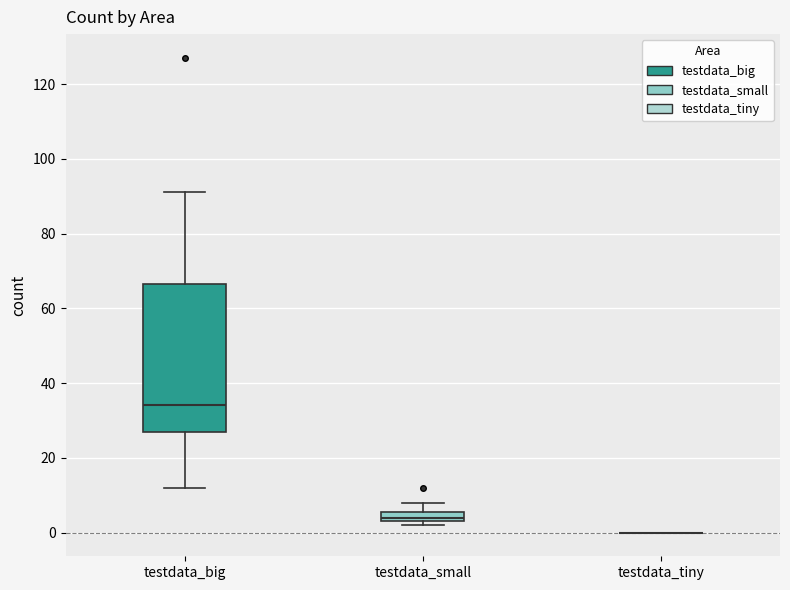

Where is the lower edge of the box for testdata_big on the y-axis? The values are not printed on the chart, so give them approximately, as read against the axis.

28